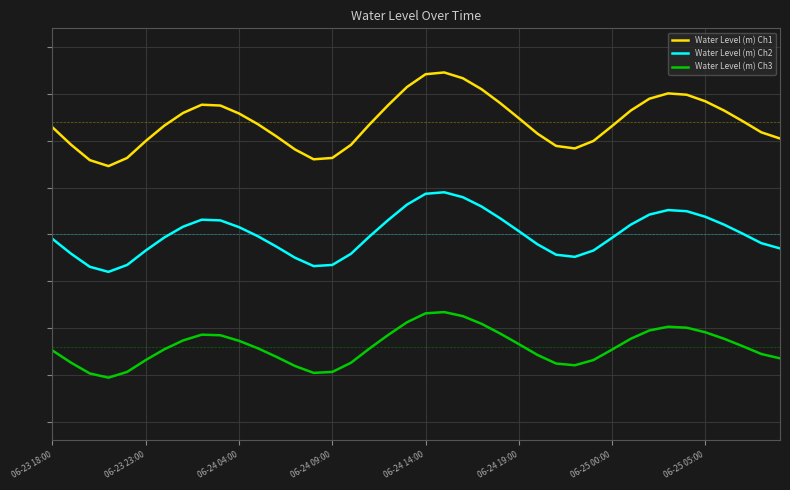

Is this an area chart (filled region under the line)?

No